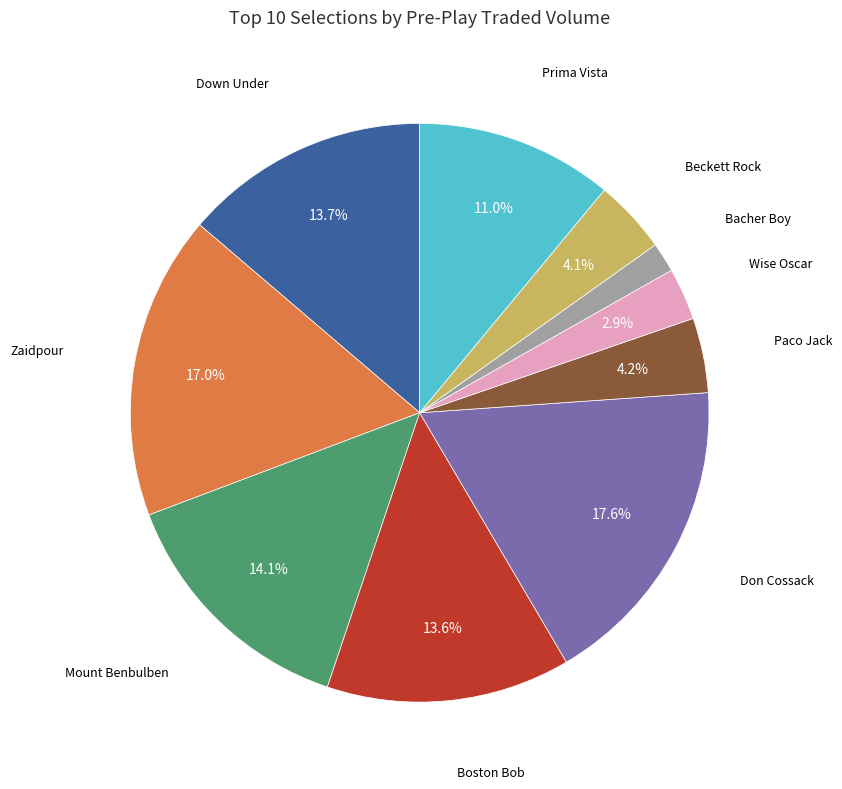

How many slices are in this pie chart?

10